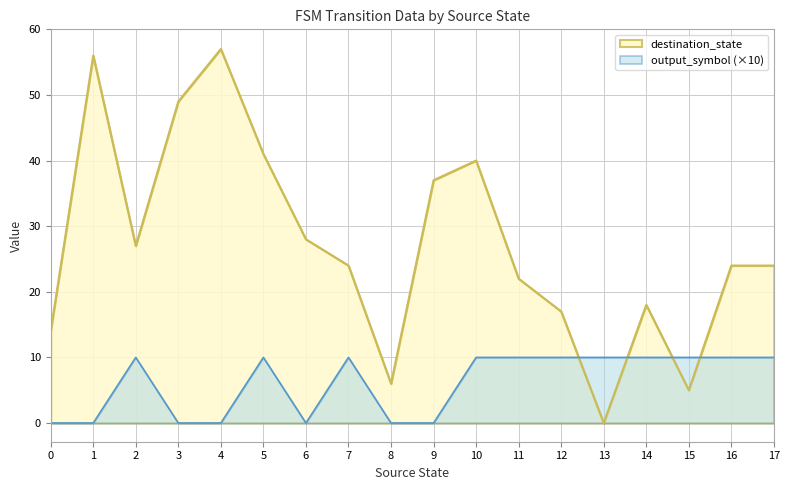

In destination_state, how many points are lower than both neighbors (excluding endpoints)?

4